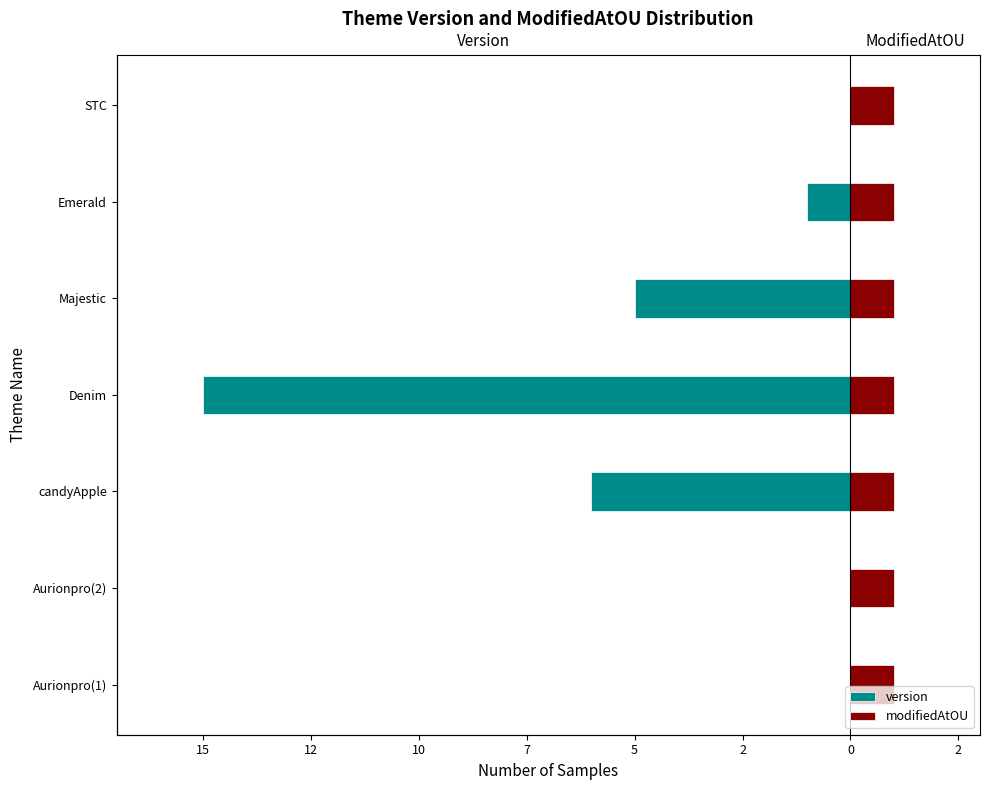

The value of version at candyApple is -1.5. True or false?

False